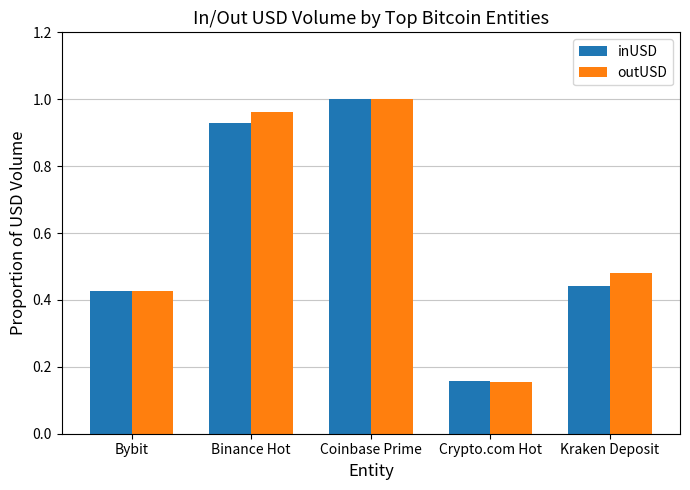

Which series changed the most between Bybit and Kraken Deposit?

outUSD